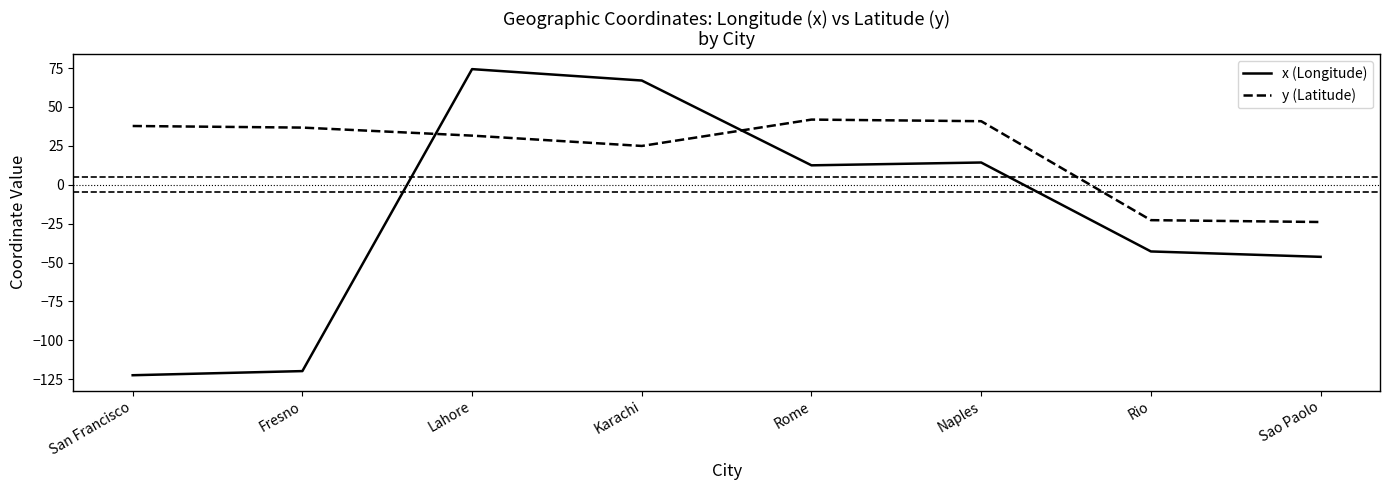

What position from the left is Rio?

7